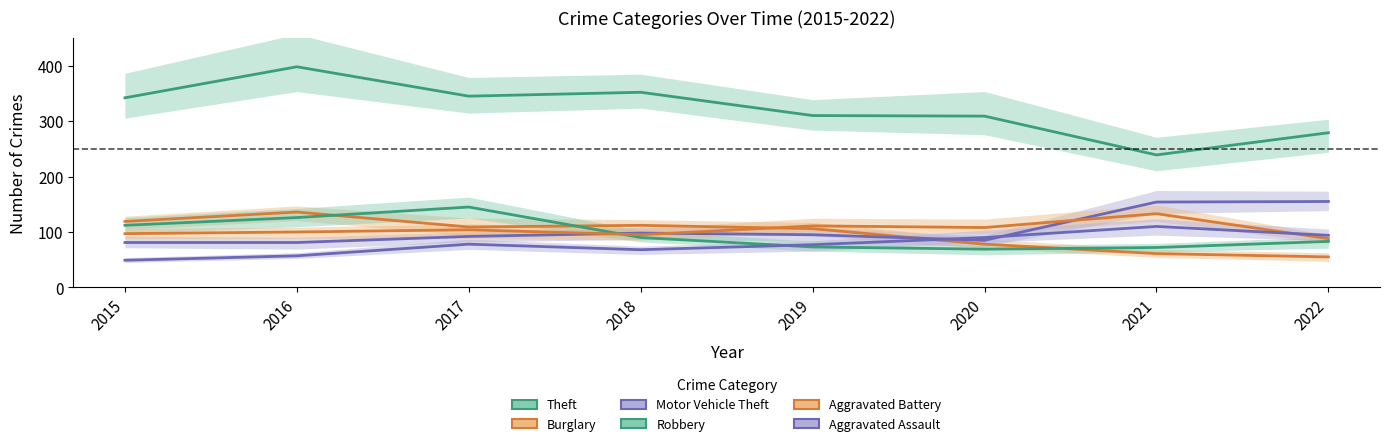

Where is the first local minimum for Aggravated Assault?

2018